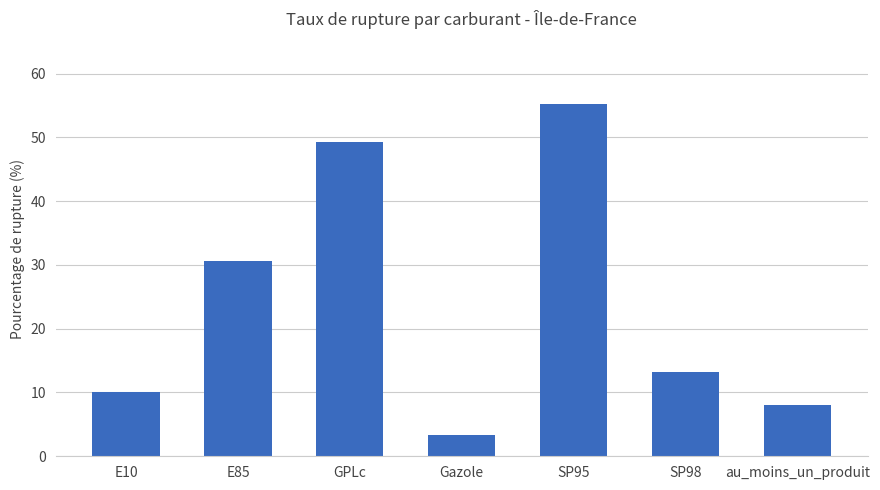

How many data points are above 13?

4